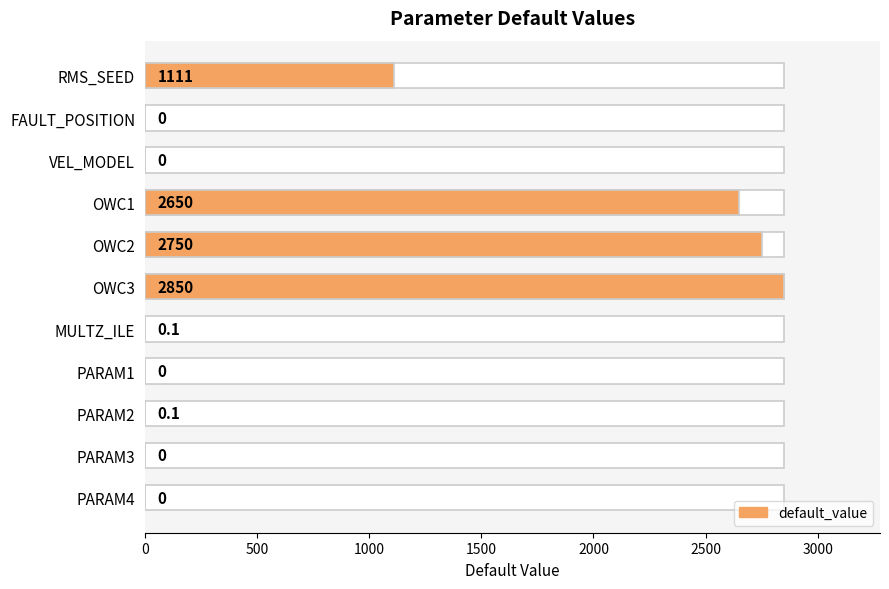

True or false: the data shows 1111.0 at RMS_SEED.

True